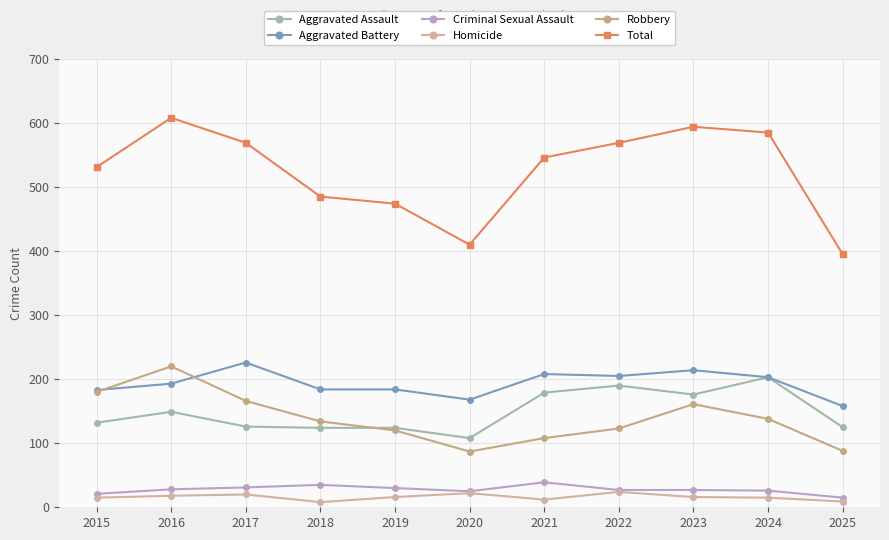

At how many categories does at least one series exceed 476?

8